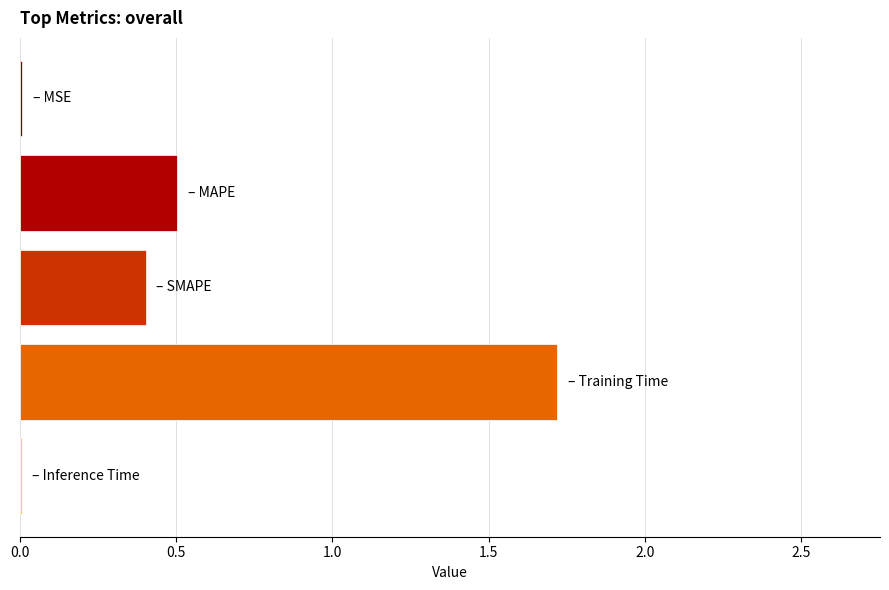

What is the maximum value shown in the chart?

1.7